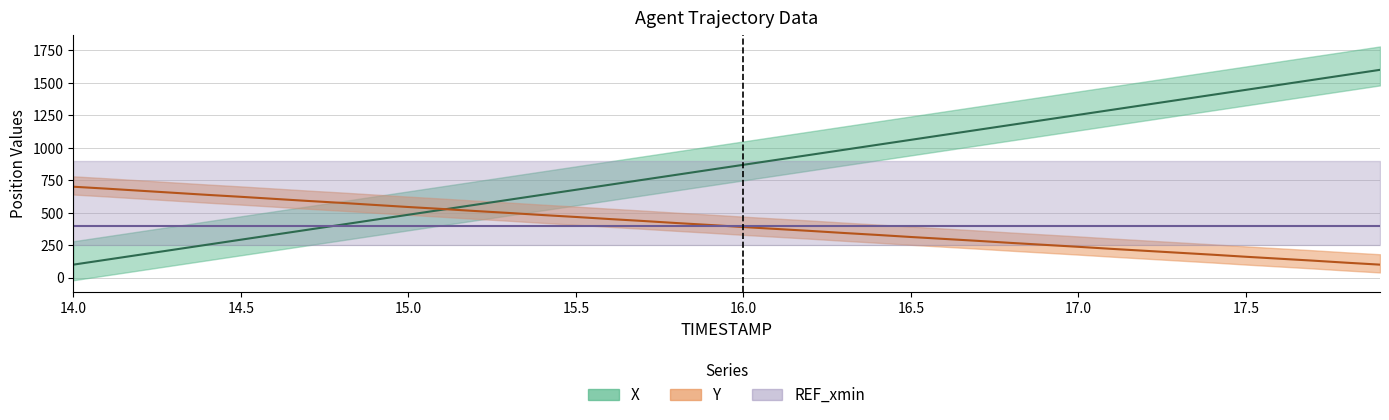

Reading left to right, transcribe all the data shown in this chart.

X: 100.0	138.4	176.8	215.2	253.6	292.1	330.4	368.9	407.3	445.7	484.2	522.6	561.1	599.6	638.0	676.4	714.9	753.4	791.8	830.3	868.7	907.2	945.7	984.2	1022.7	1061.1	1099.6	1138.1	1176.6	1215.1	1253.6	1292.1	1330.5	1369.0	1407.5	1446.0	1484.5	1523.0	1561.5	1600.0
Y: 700.0	685.1	669.2	653.2	637.3	622.4	606.5	590.5	575.6	559.7	543.8	528.9	512.9	498.0	482.1	467.2	451.2	436.3	420.4	405.5	389.6	374.6	359.7	343.8	328.9	312.9	298.0	283.1	267.2	252.2	237.3	221.4	206.5	191.5	176.6	160.7	145.8	130.8	114.9	100.0